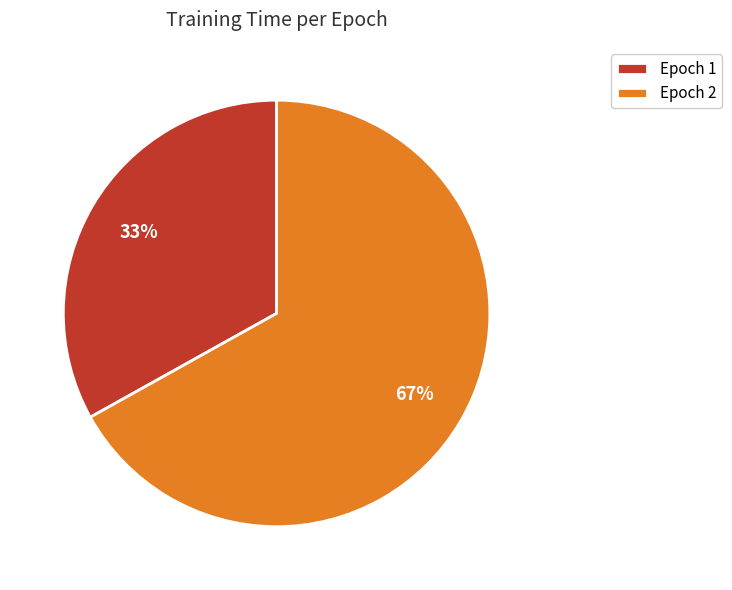

What is the largest slice in the pie chart?

Epoch 2